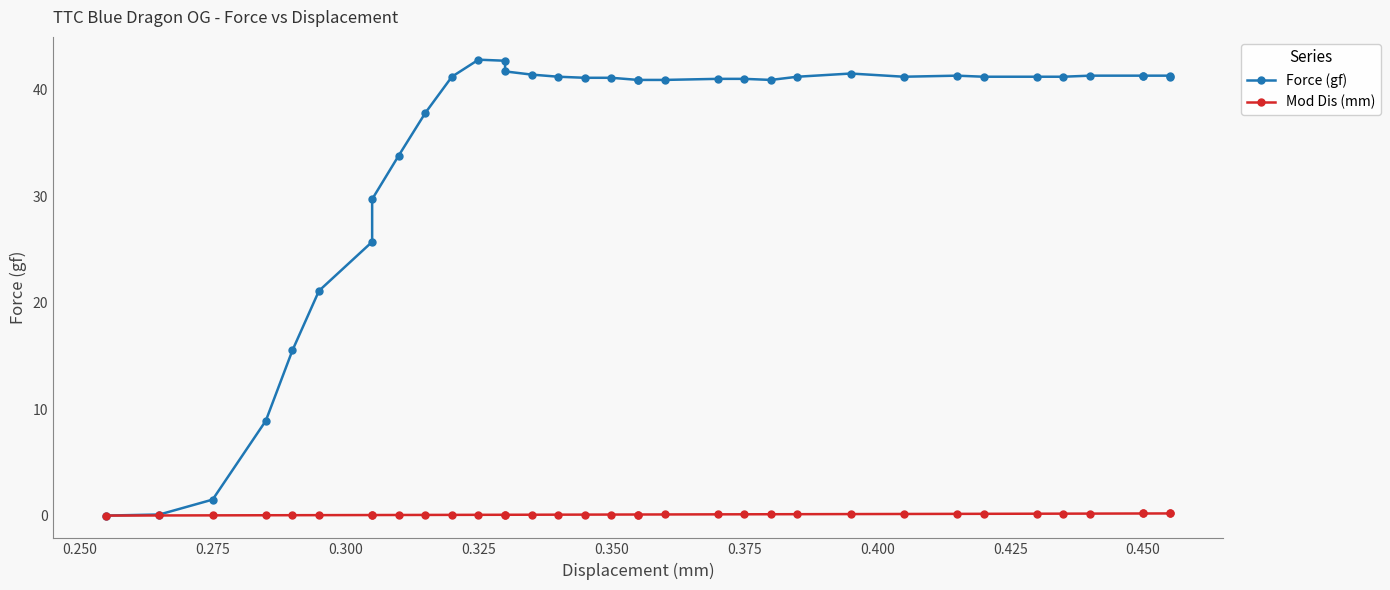

What is the maximum value shown in the chart?

42.8